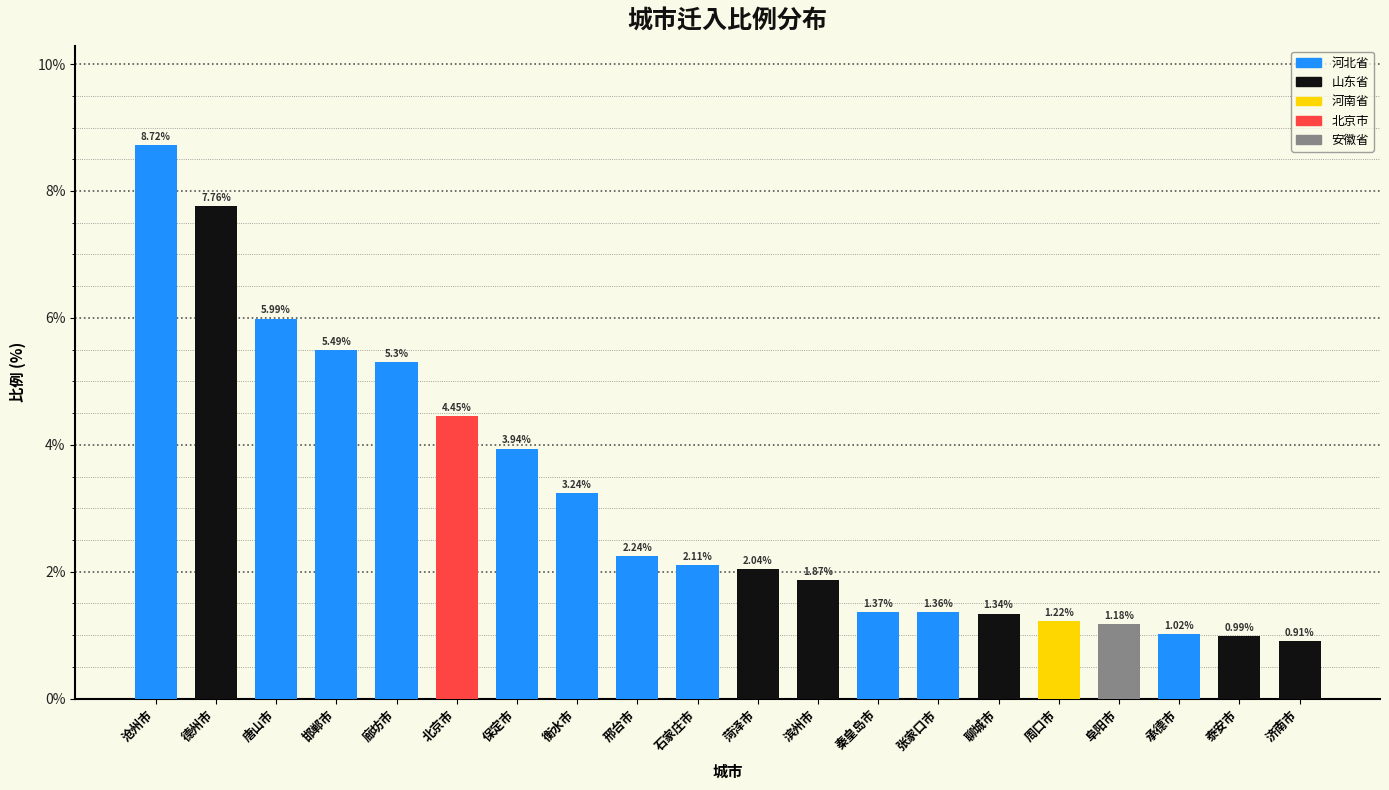

What is the label of the 5th bar from the right?

周口市